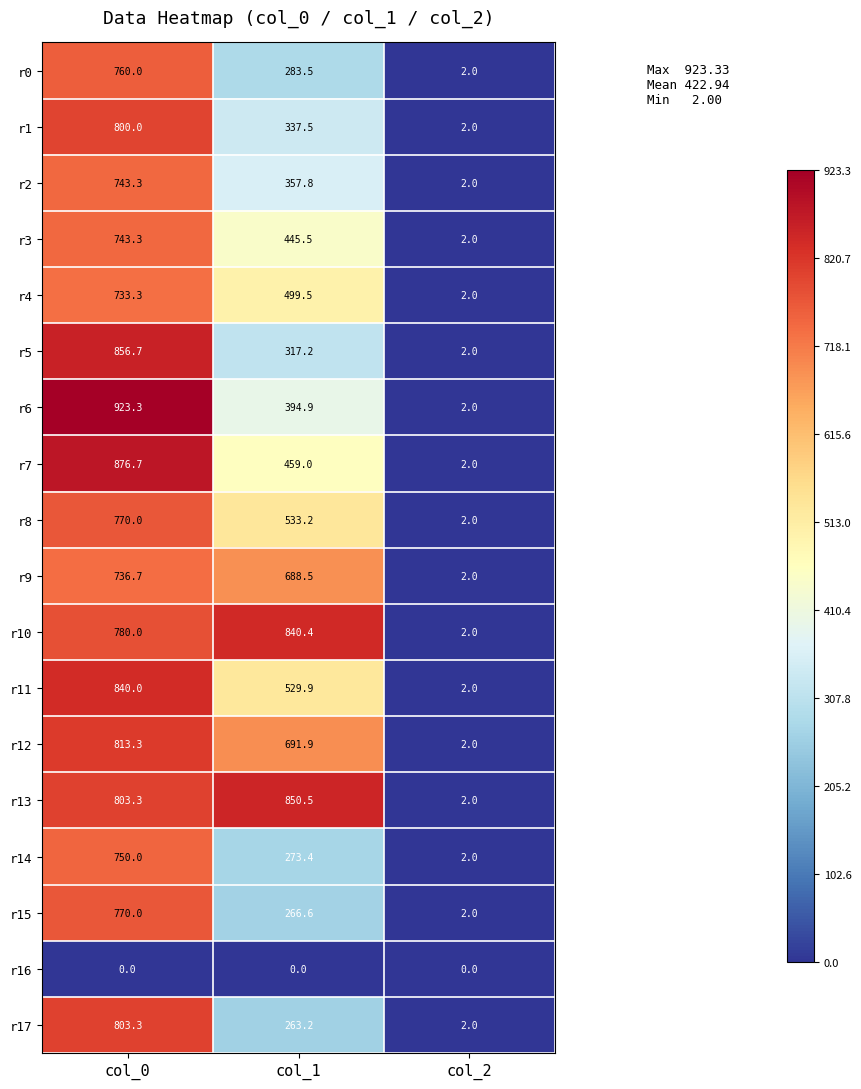

What is the total value across all series at col_2?

34.0